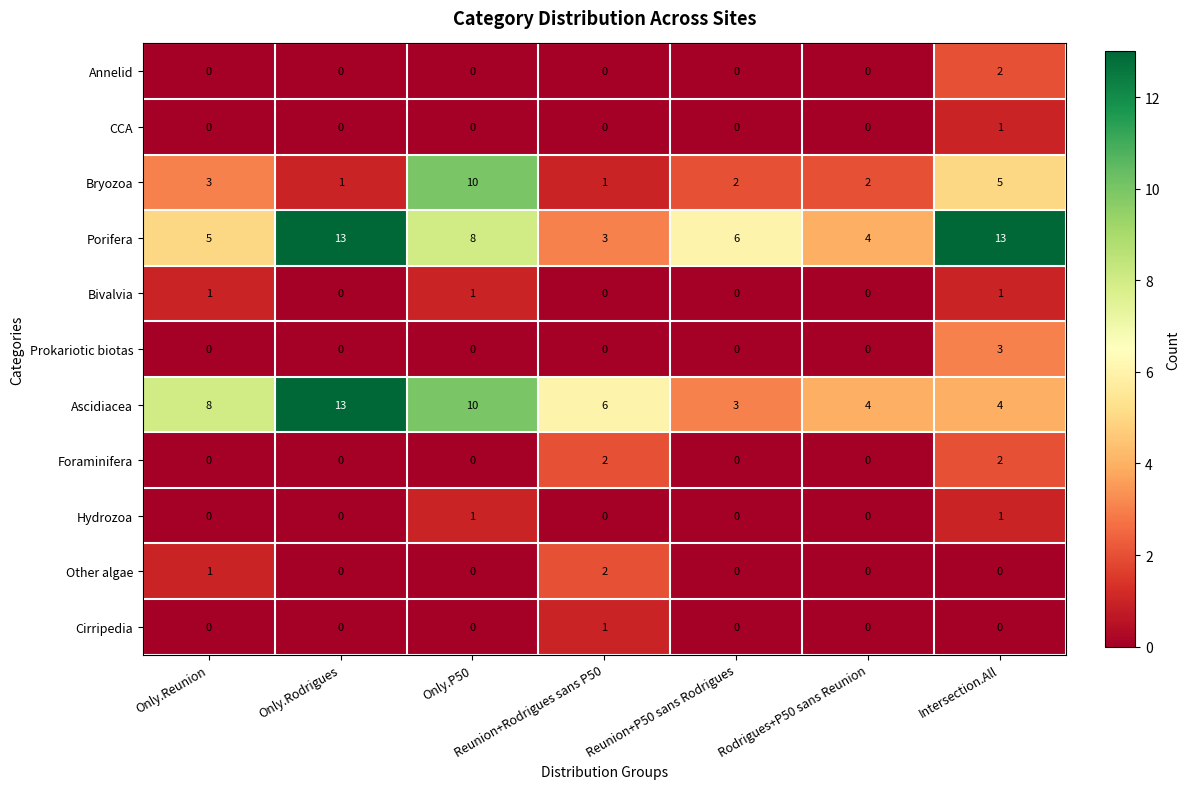

Between Only.Reunion and Only.P50, which series saw the biggest shift?

Bryozoa